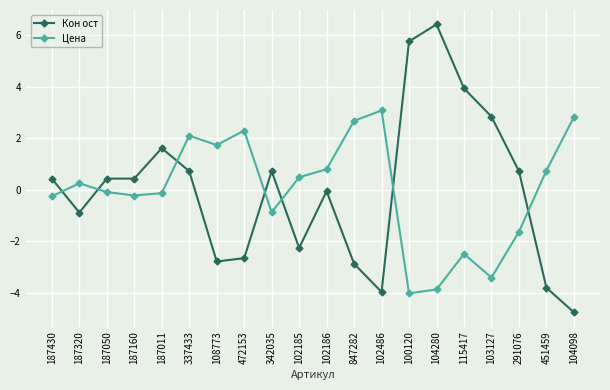

Rank the series at 104098 from lowest to highest value.

Кон ост, Цена